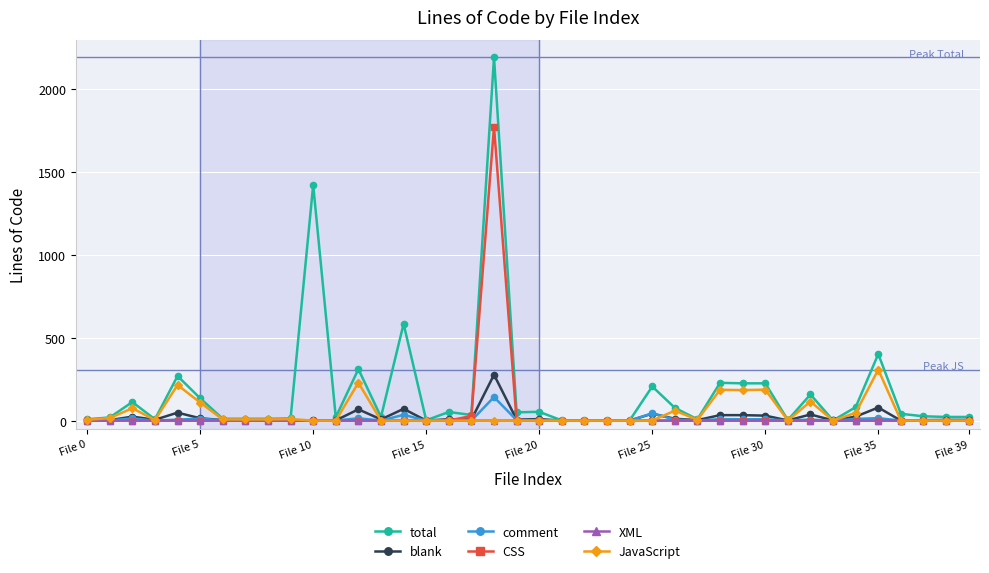

What is the greatest value displayed?

2193